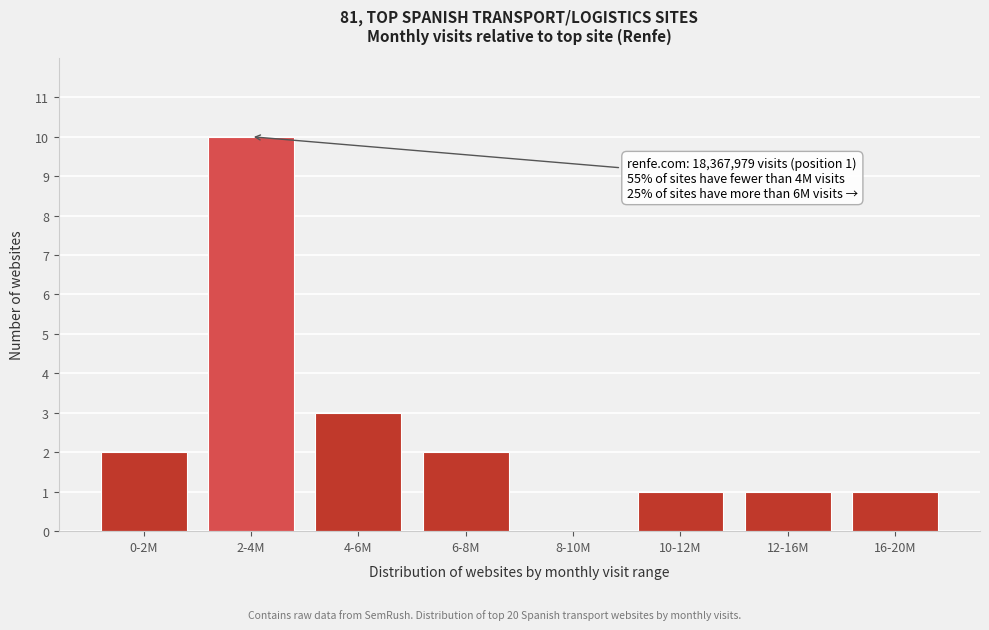

Reading right to left, transcribe all the data shown in this chart.

16-20M=1	12-16M=1	10-12M=1	8-10M=0	6-8M=2	4-6M=3	2-4M=10	0-2M=2